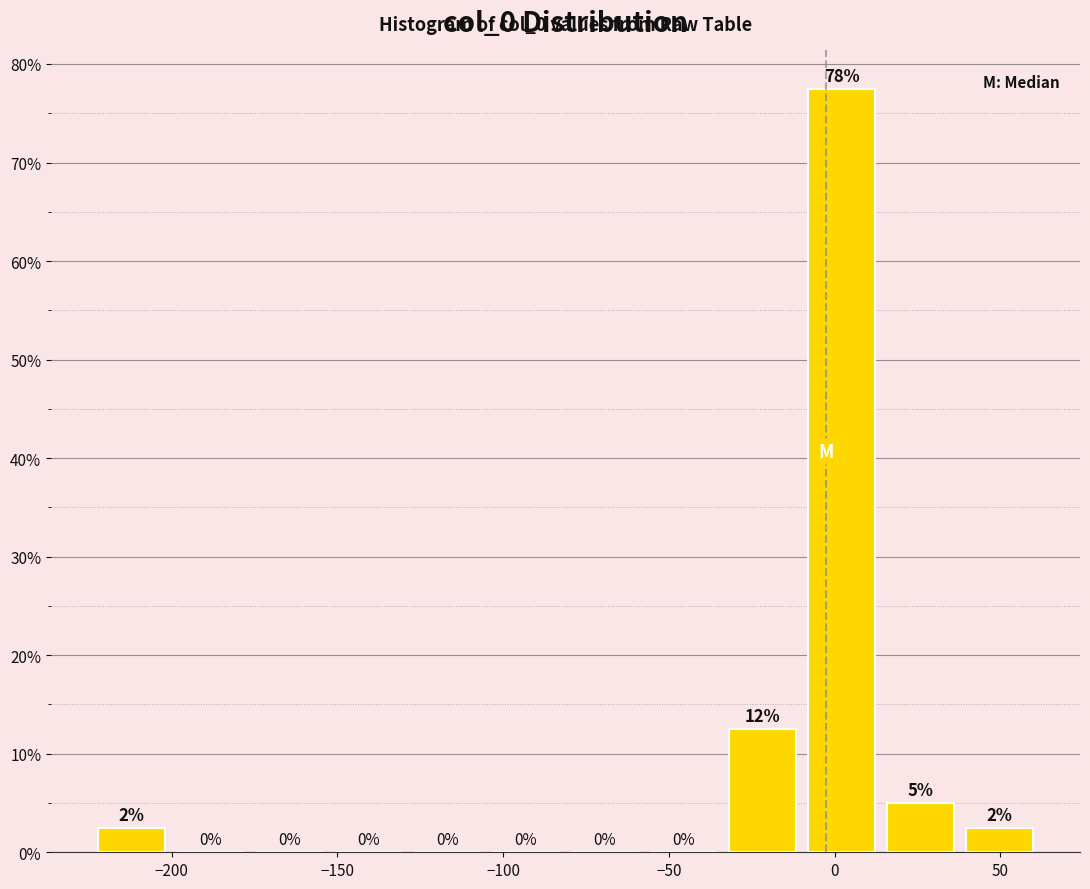

Which range on the x-axis has the tallest bar?

-10 to 15